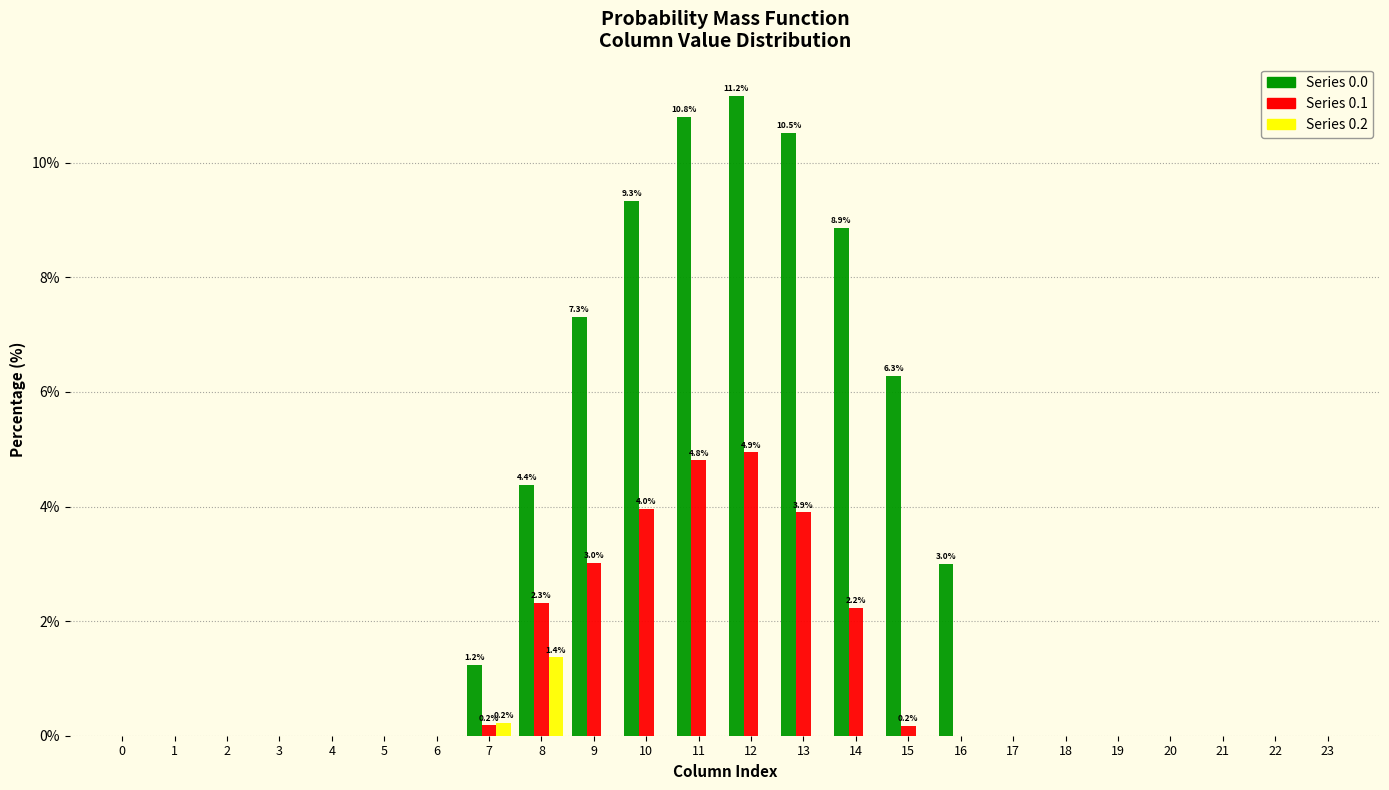

What is the highest value of the Series 0.1 series?

4.9